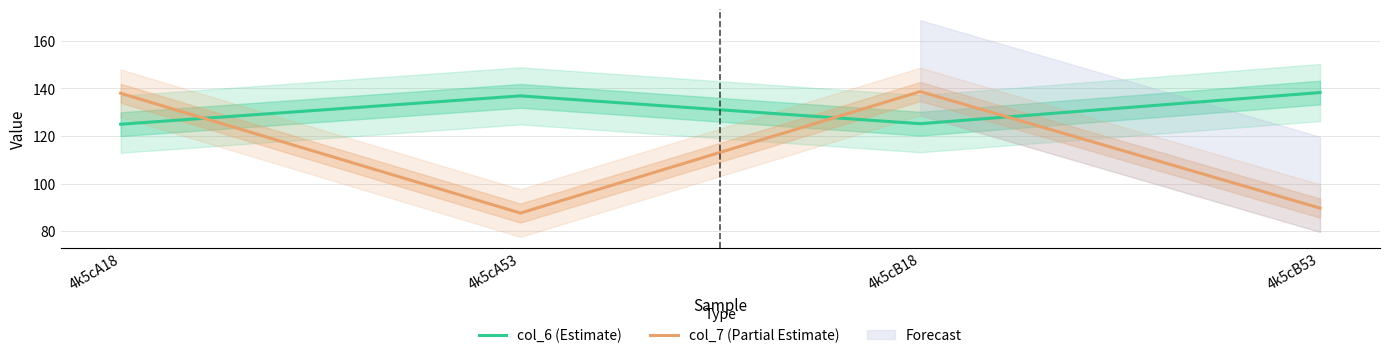

What is the approximate value of col_7 (Partial Estimate) at 4k5cB18?

138.7